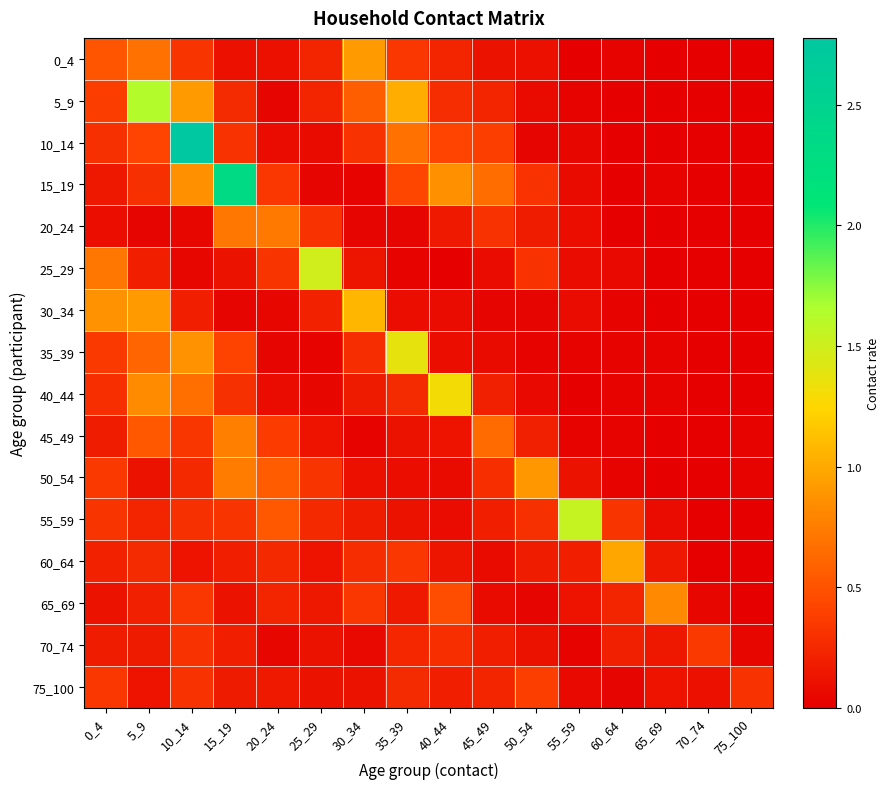

Count the number of data series in this chart.

16